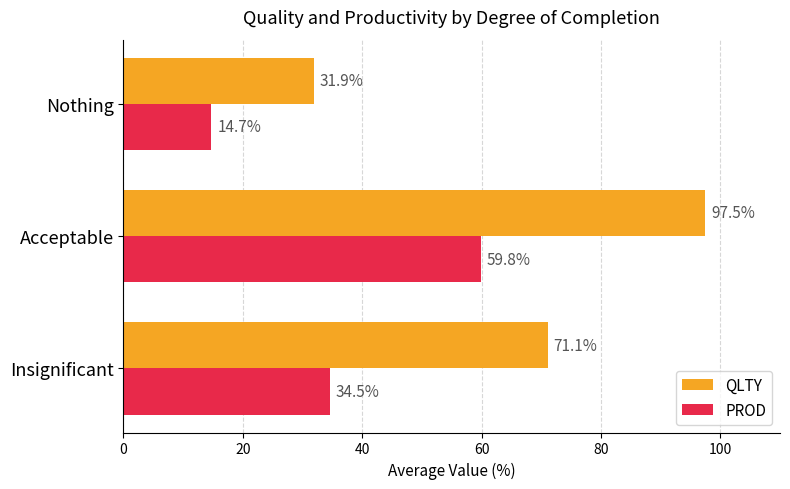

List the series in order of their overall mean, lowest first.

PROD, QLTY